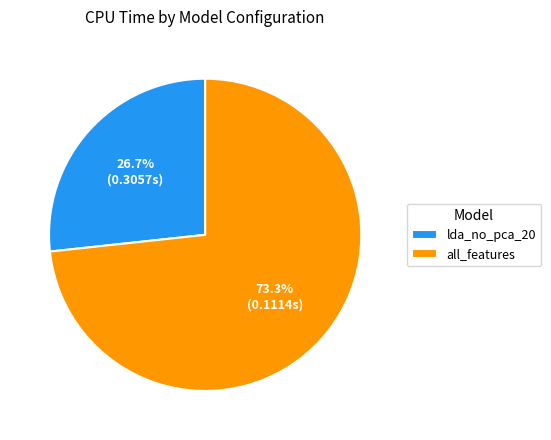

Between lda_no_pca_20 and all_features, which is larger?

all_features